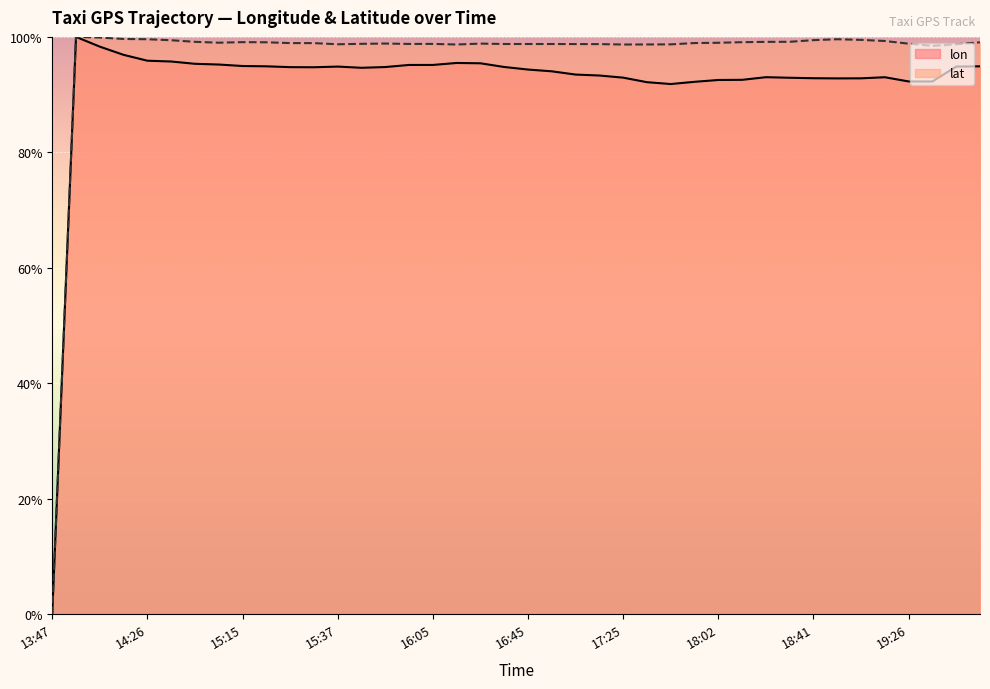

Reading left to right, extract all data points from this chart.

lon: 13:47=0.0	13:56=100.0	14:06=98.3	14:16=96.9	14:26=95.9	14:32=95.7	14:50=95.3	15:05=95.2	15:15=95.0	15:17=94.9	15:27=94.8	15:27=94.7	15:37=94.9	15:47=94.6	15:53=94.8	16:02=95.1	16:05=95.1	16:15=95.5	16:25=95.4	16:35=94.8	16:45=94.3	16:55=94.0	17:05=93.5	17:15=93.3	17:25=92.9	17:35=92.2	17:42=91.8	17:52=92.2	18:02=92.5	18:11=92.6	18:29=93.0	18:31=92.9	18:41=92.8	18:47=92.8	18:57=92.8	19:05=93.0	19:26=92.3	19:35=92.3	15:47=94.9	15:17=94.9
lat: 13:47=0.0	13:56=100.0	14:06=99.9	14:16=99.6	14:26=99.6	14:32=99.4	14:50=99.1	15:05=99.0	15:15=99.1	15:17=99.1	15:27=98.9	15:27=98.9	15:37=98.7	15:47=98.8	15:53=98.8	16:02=98.8	16:05=98.8	16:15=98.7	16:25=98.8	16:35=98.8	16:45=98.8	16:55=98.8	17:05=98.8	17:15=98.7	17:25=98.7	17:35=98.7	17:42=98.7	17:52=98.9	18:02=99.0	18:11=99.1	18:29=99.1	18:31=99.2	18:41=99.4	18:47=99.6	18:57=99.5	19:05=99.3	19:26=98.8	19:35=98.4	15:47=98.7	15:17=99.1